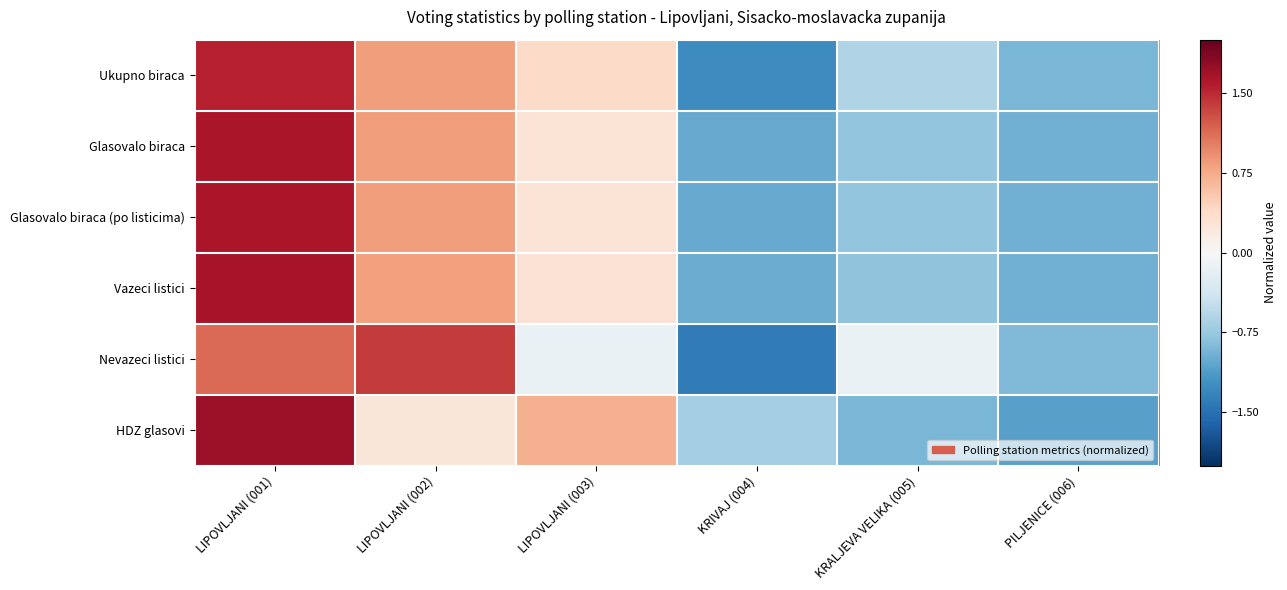

Reading left to right, transcribe all the data shown in this chart.

Ukupno biraca: LIPOVLJANI (001)=1.6	LIPOVLJANI (002)=0.8	LIPOVLJANI (003)=0.4	KRIVAJ (004)=-1.3	KRALJEVA VELIKA (005)=-0.6	PILJENICE (006)=-0.9
Glasovalo biraca: LIPOVLJANI (001)=1.6	LIPOVLJANI (002)=0.8	LIPOVLJANI (003)=0.3	KRIVAJ (004)=-1.0	KRALJEVA VELIKA (005)=-0.8	PILJENICE (006)=-1.0
Glasovalo biraca (po listicima): LIPOVLJANI (001)=1.6	LIPOVLJANI (002)=0.8	LIPOVLJANI (003)=0.3	KRIVAJ (004)=-1.0	KRALJEVA VELIKA (005)=-0.8	PILJENICE (006)=-1.0
Vazeci listici: LIPOVLJANI (001)=1.6	LIPOVLJANI (002)=0.8	LIPOVLJANI (003)=0.3	KRIVAJ (004)=-1.0	KRALJEVA VELIKA (005)=-0.8	PILJENICE (006)=-1.0
Nevazeci listici: LIPOVLJANI (001)=1.1	LIPOVLJANI (002)=1.4	LIPOVLJANI (003)=-0.1	KRIVAJ (004)=-1.4	KRALJEVA VELIKA (005)=-0.1	PILJENICE (006)=-0.9
HDZ glasovi: LIPOVLJANI (001)=1.7	LIPOVLJANI (002)=0.2	LIPOVLJANI (003)=0.7	KRIVAJ (004)=-0.7	KRALJEVA VELIKA (005)=-0.9	PILJENICE (006)=-1.1